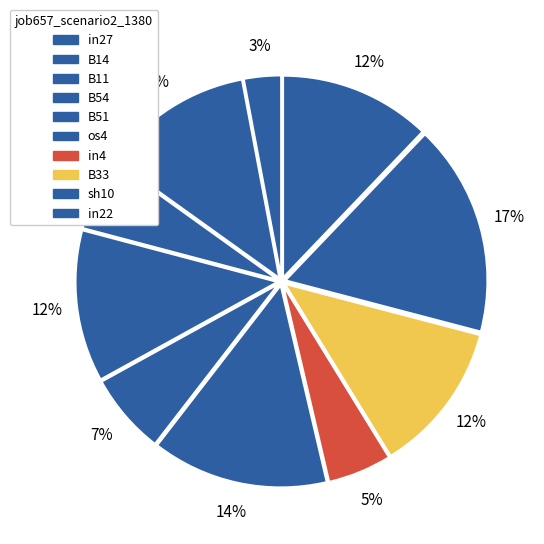

What portion of the pie excludes sh10?

83.1%